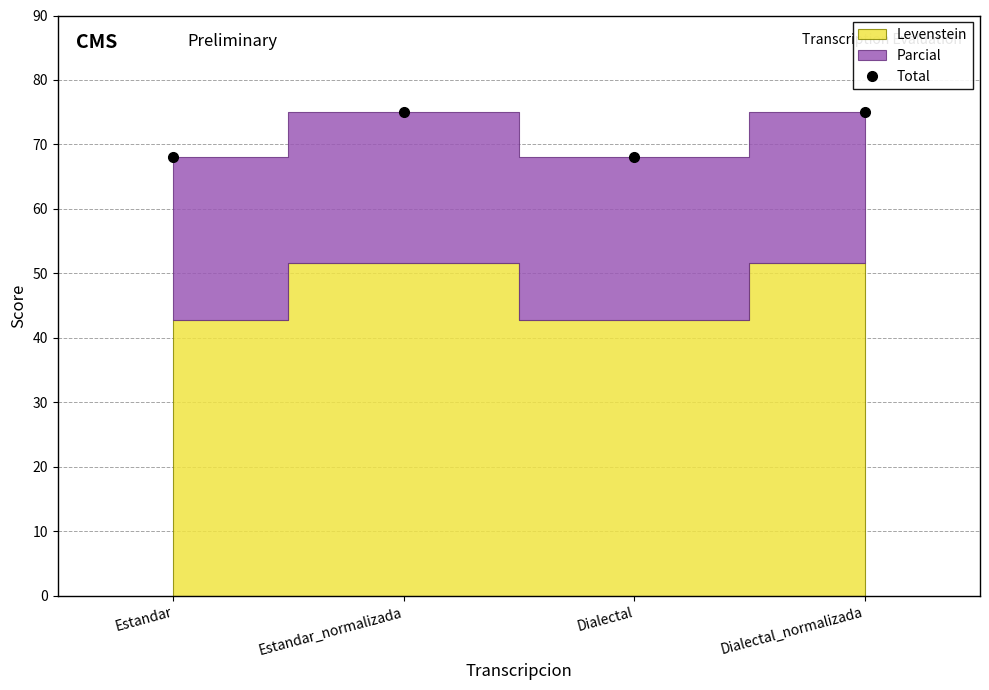

List the labels in order of value, smallest first.

Estandar, Dialectal, Estandar_normalizada, Dialectal_normalizada